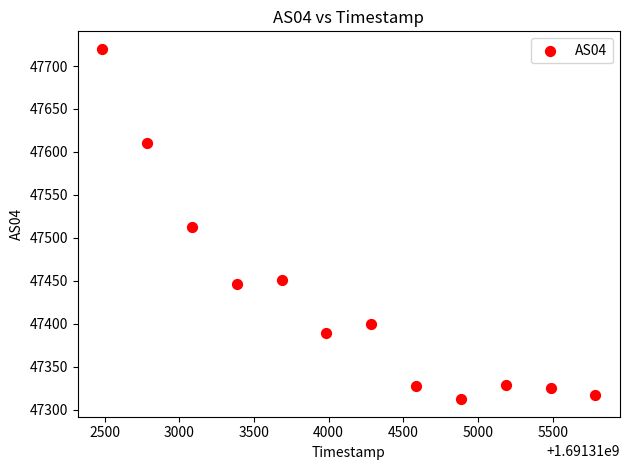

What is the range of X values (max minus min)?

3300